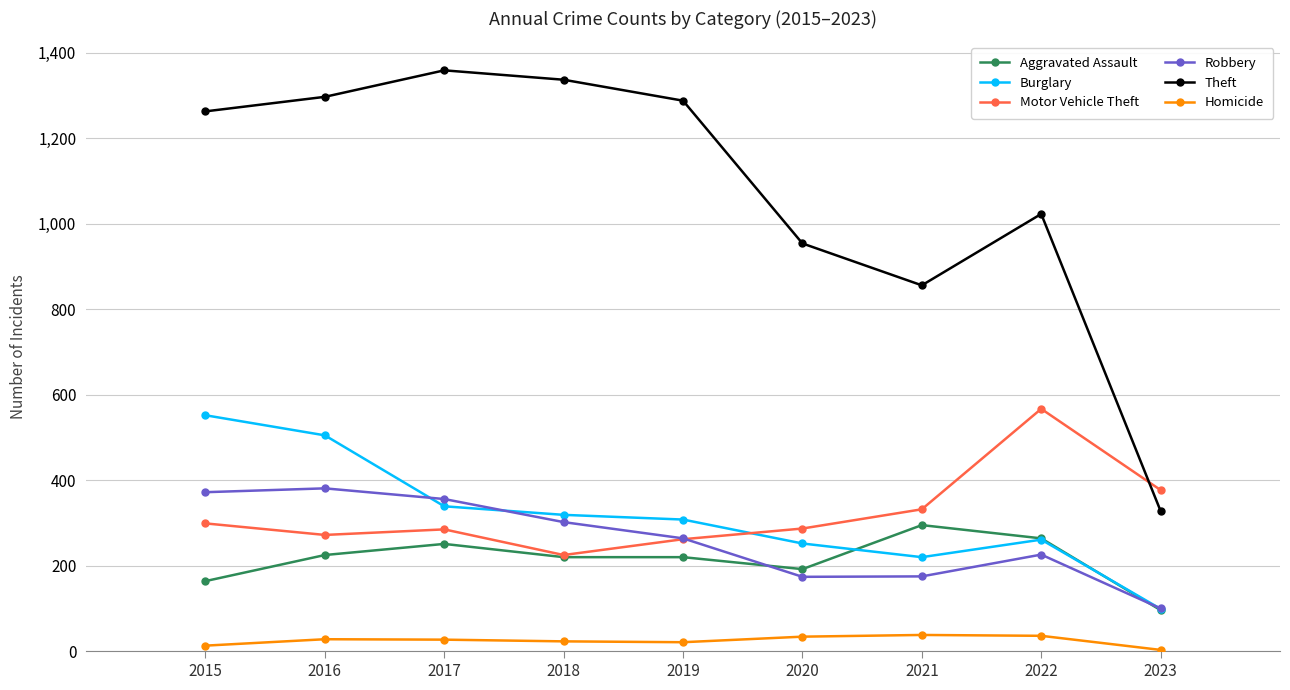

Is the value of Burglary at 2022 greater than the value of Motor Vehicle Theft at 2015?

No